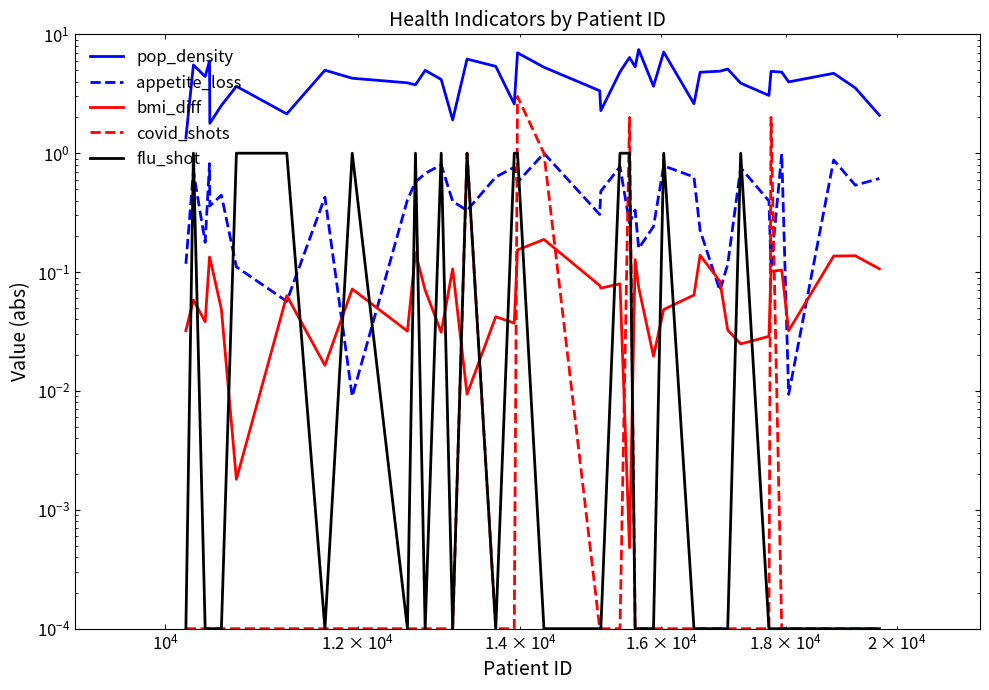

What is the difference between the second highest and minimum values in the pop_density series?

5.8